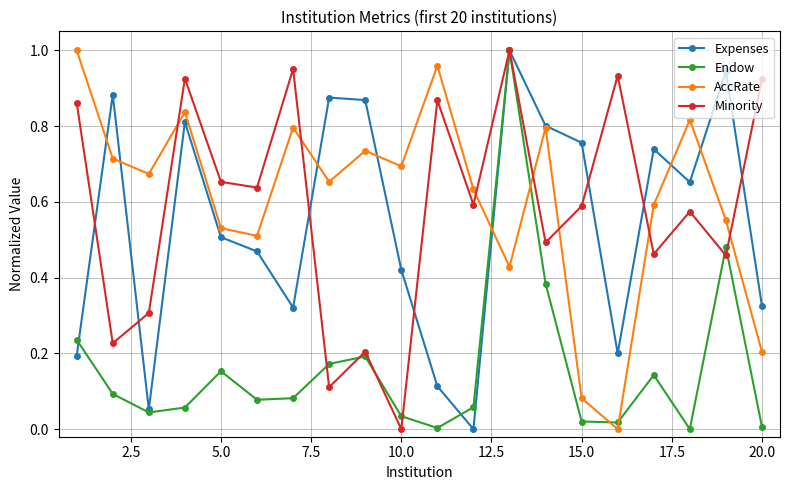

What are all the series names shown in the legend?

Expenses, Endow, AccRate, Minority